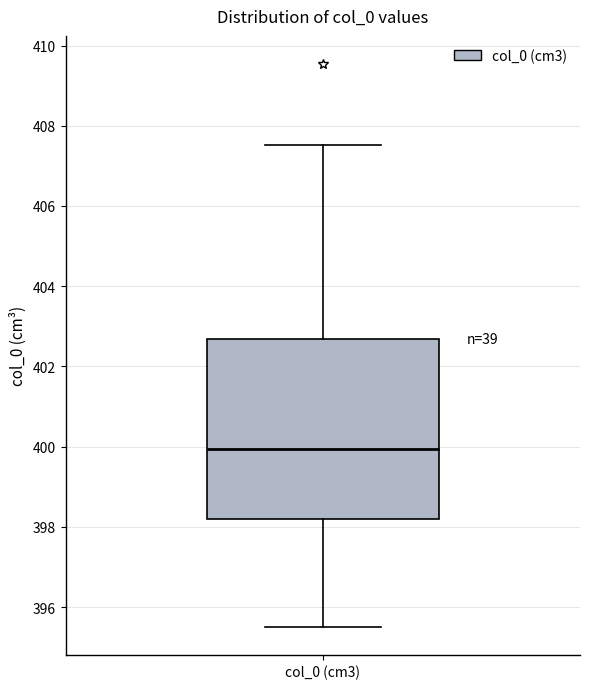

Where does the median line of the box for col_0 (cm3) sit on the y-axis? The values are not printed on the chart, so give them approximately, as read against the axis.

400.0